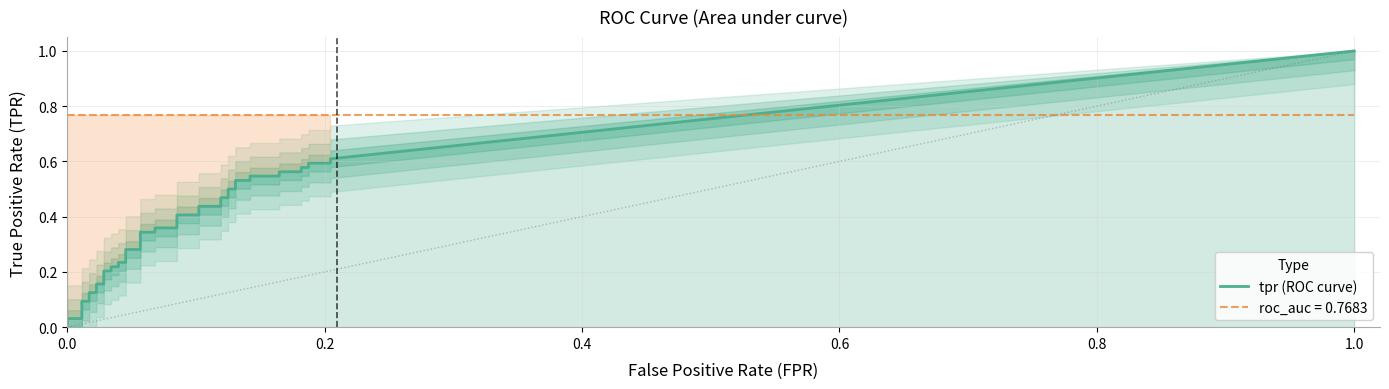

True or false: fpr and tpr cross at least once.

False